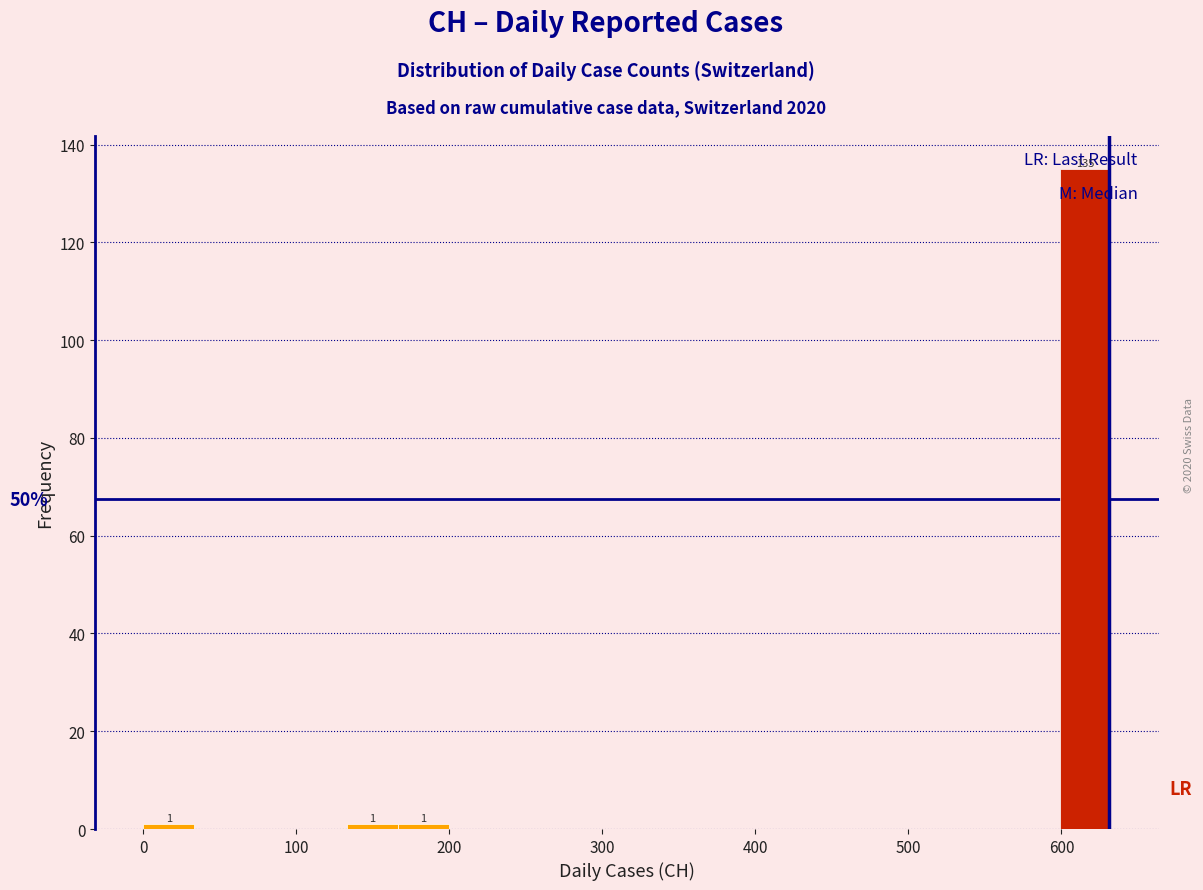

Around what value on the x-axis is the tallest bar? Give the approximate position of its centre, as read against the axis.

620